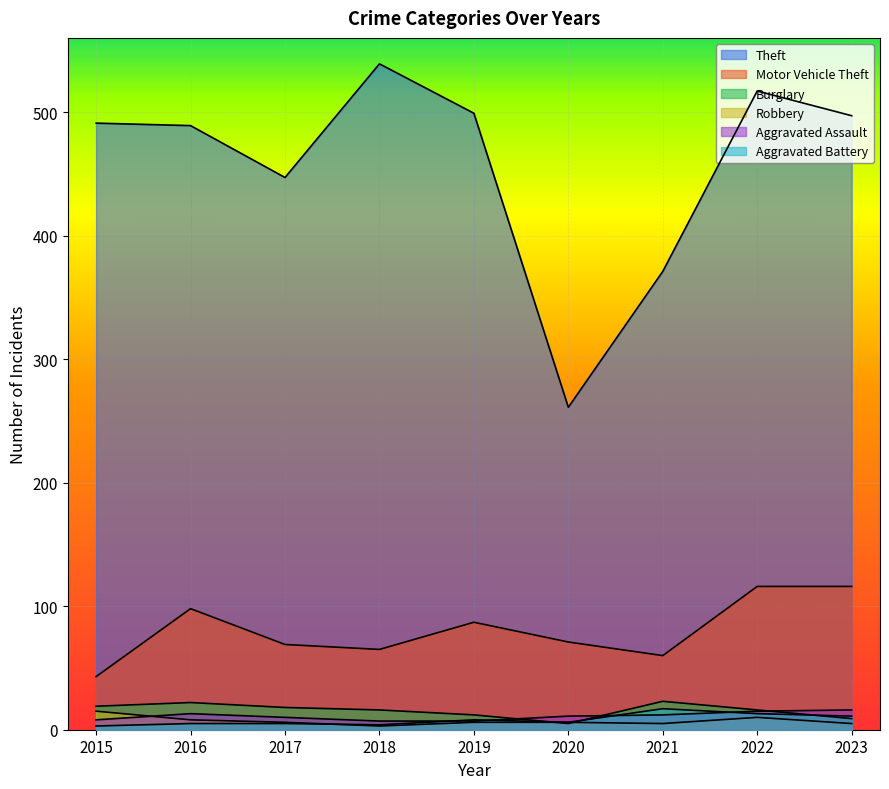

What is the spread (max minus min) of values at 2016?

484